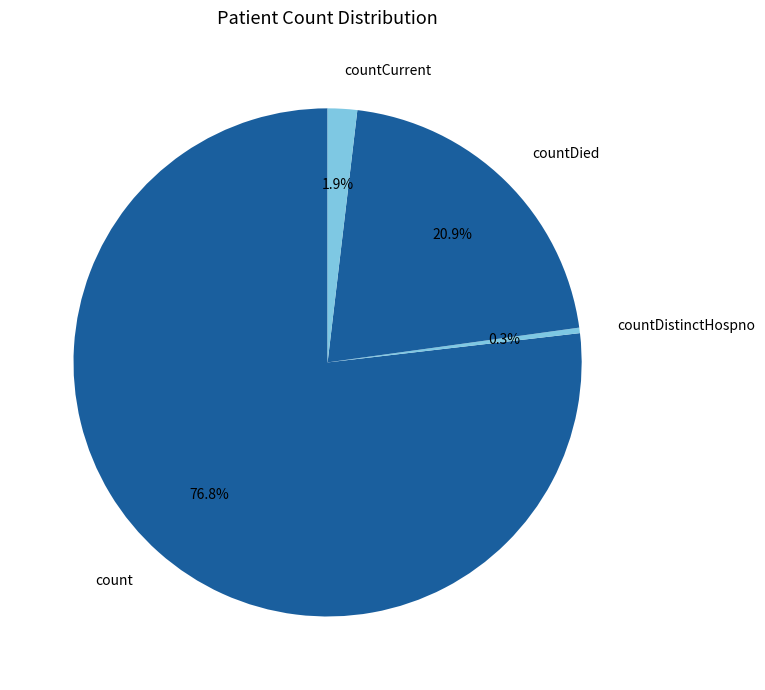

What is the total percentage of count and countDied?

97.8%